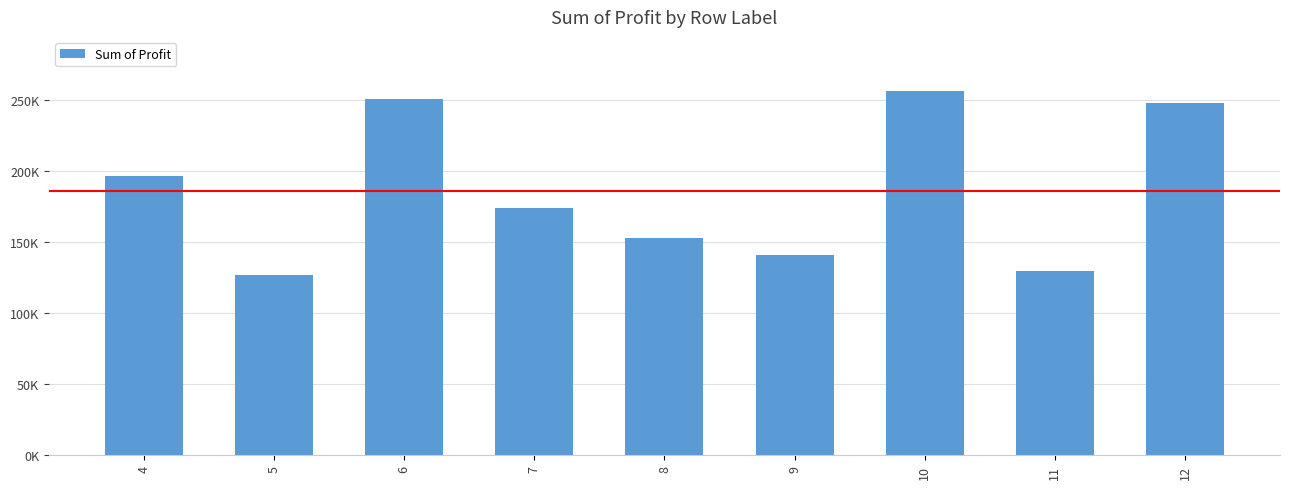

Is it true that the value at 7 is 173933.5?

True